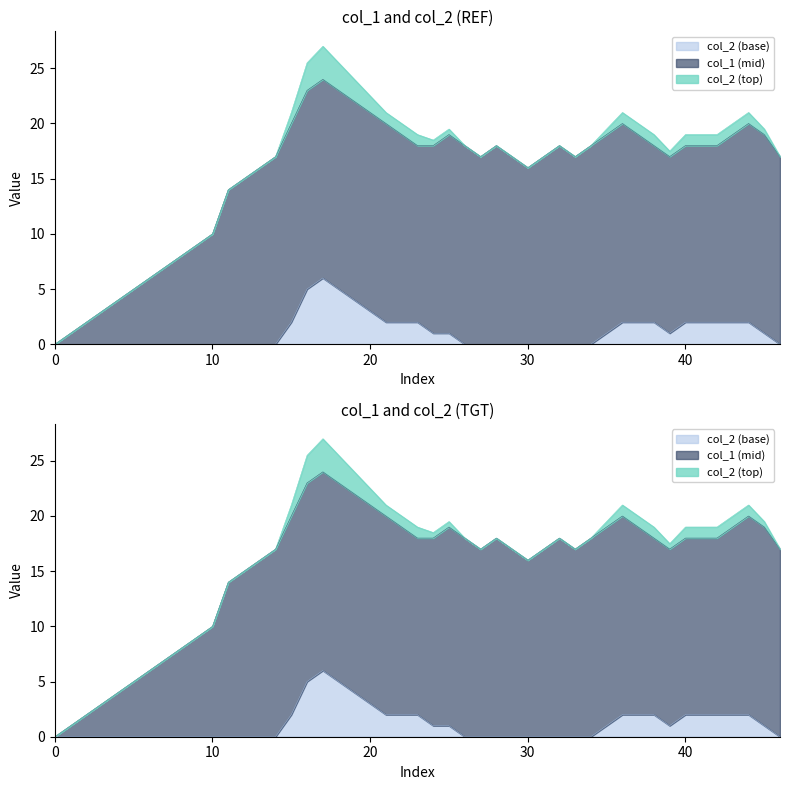

How many data points in col_1 are less than 8?

8